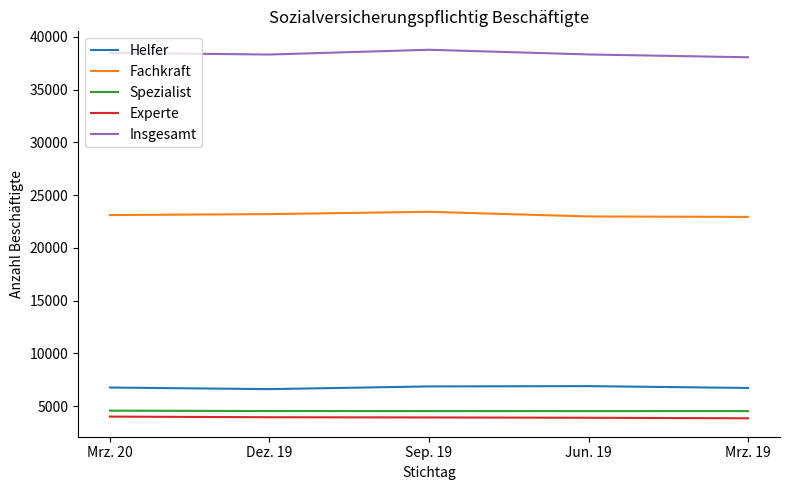

True or false: Helfer and Fachkraft cross at least once.

False